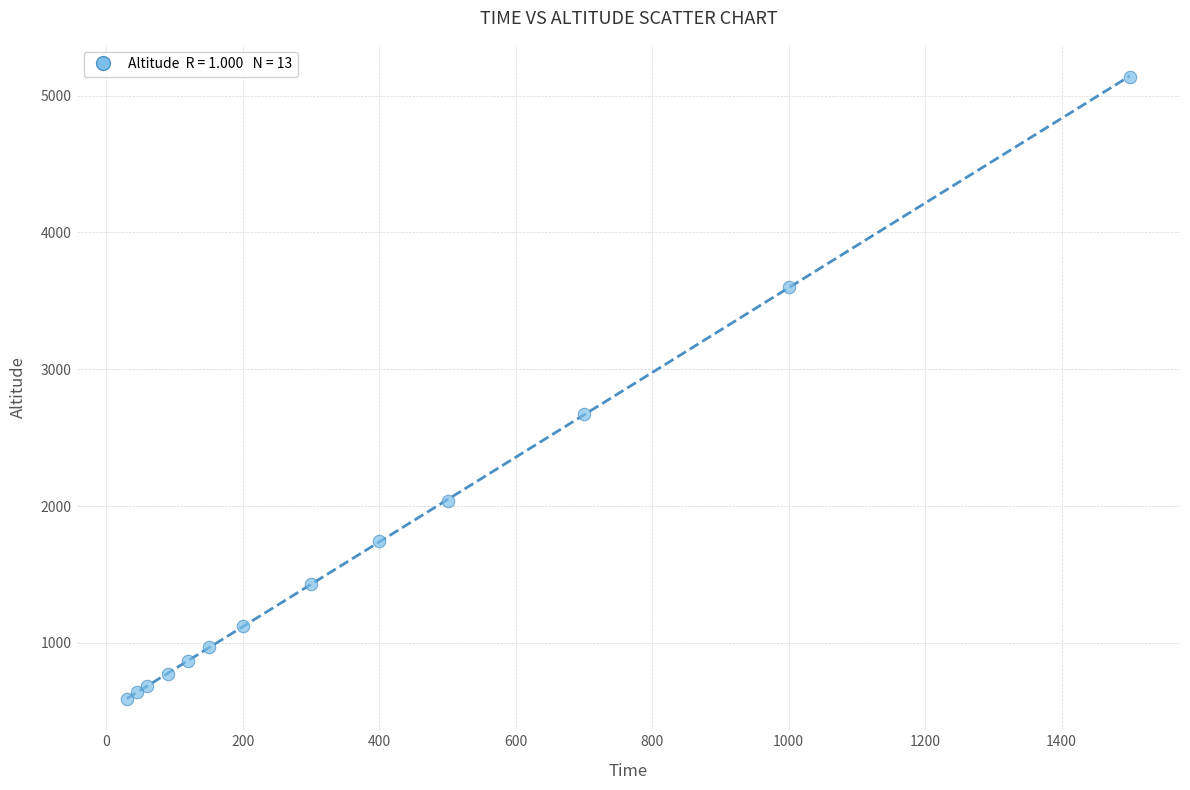

What Y value in the scatter plot is closest to 2864?

2670